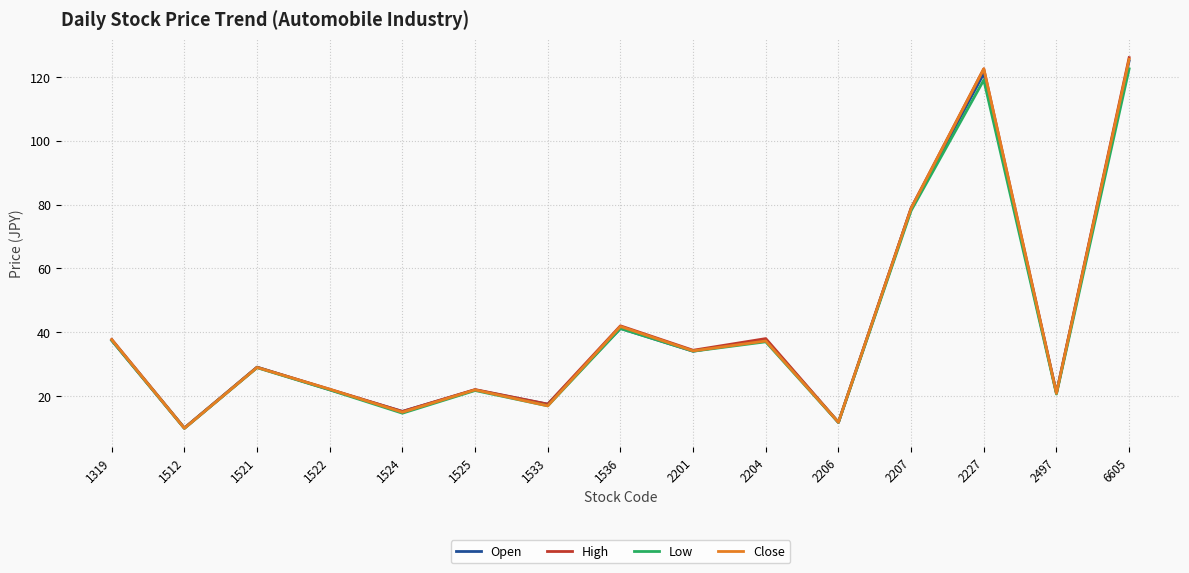

Is it true that Close equals 11.8 at 2206?

True